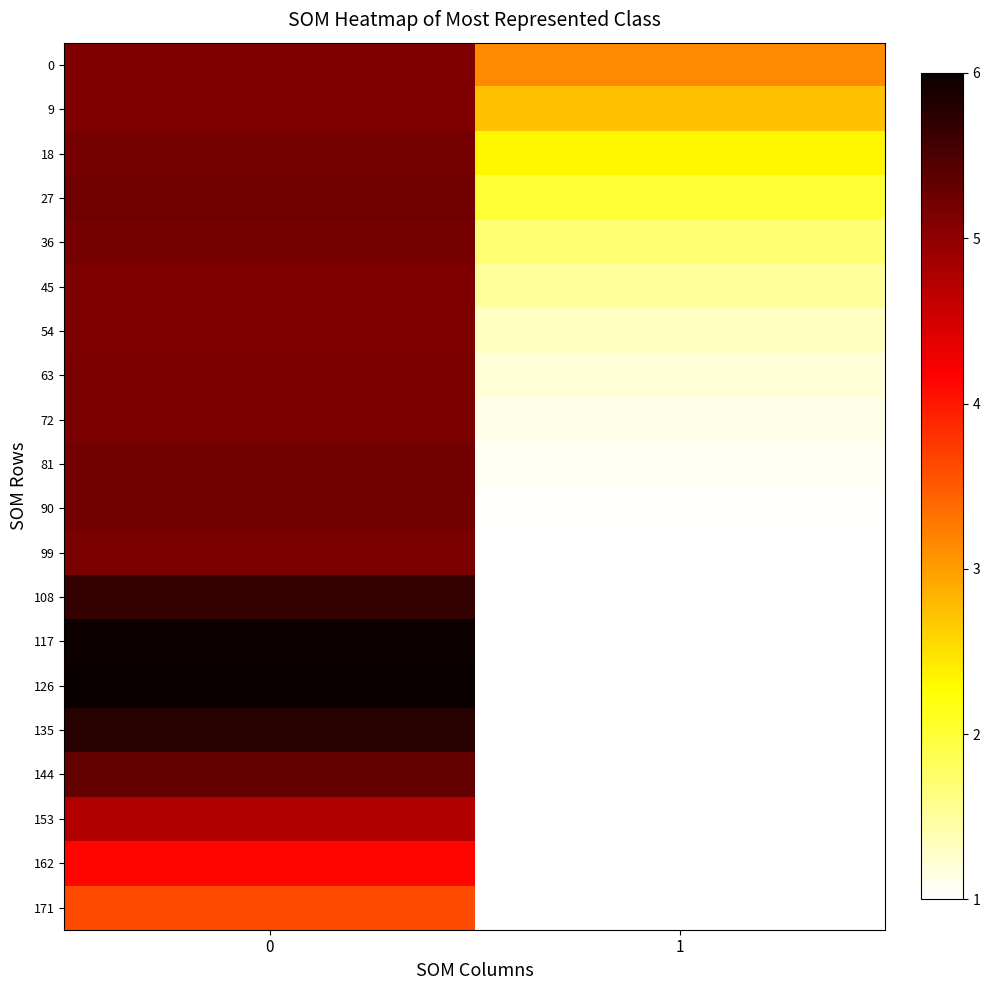

What is the maximum value shown in the chart?

6.0